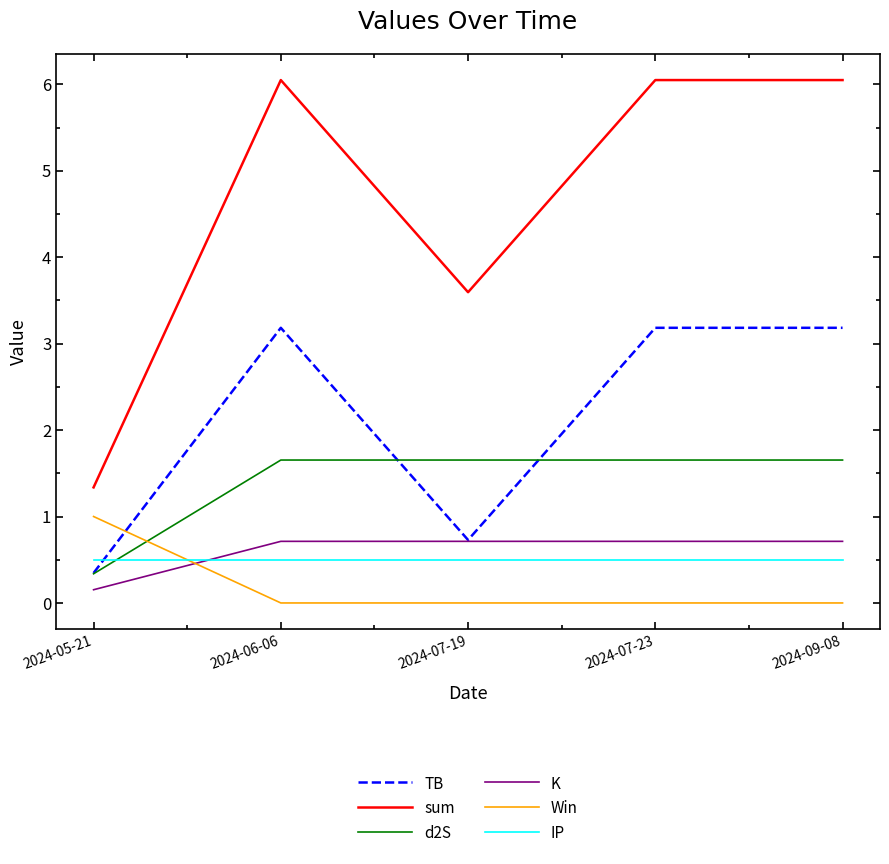

What is the difference between the maximum and minimum values in the K series?

0.6